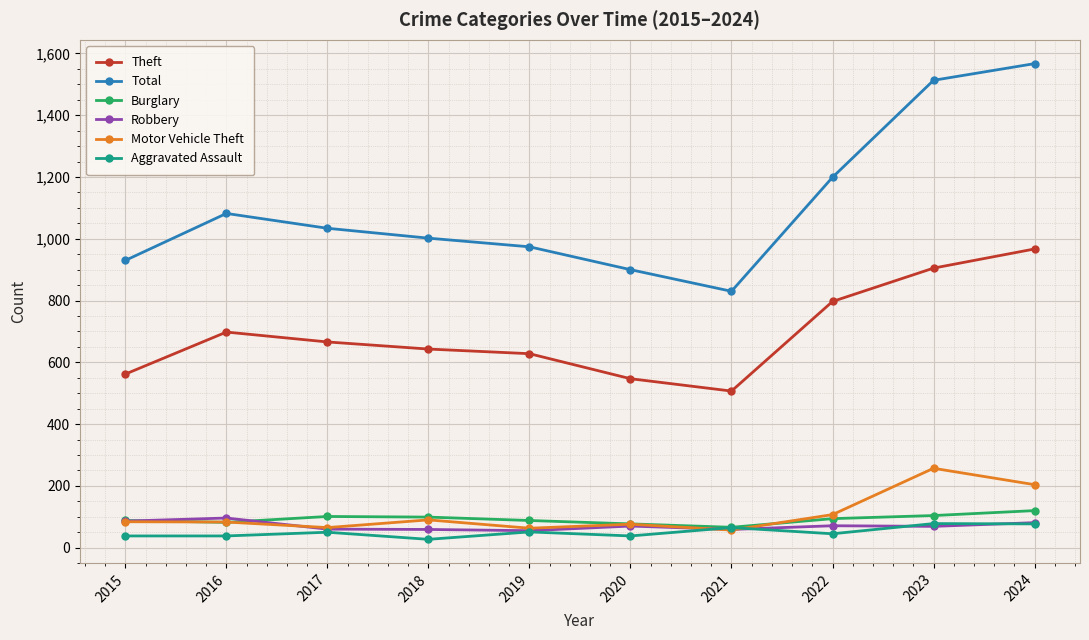

What is the maximum value for Theft?

967